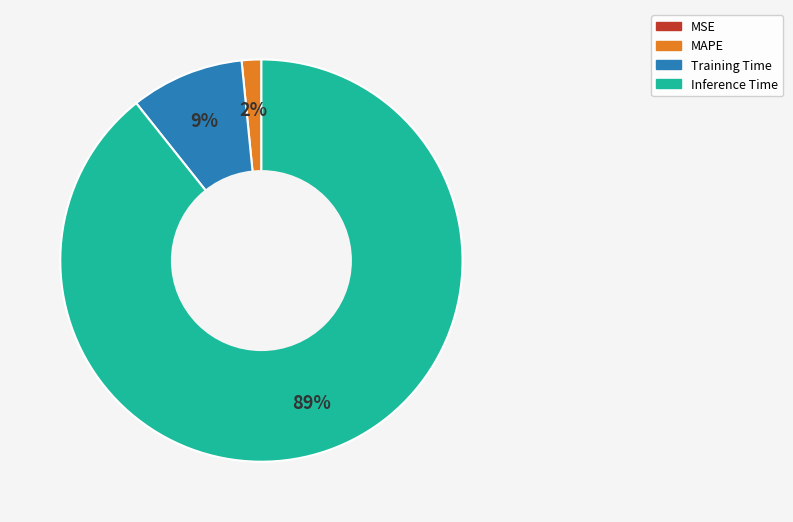

Is there a majority slice in this chart?

Yes